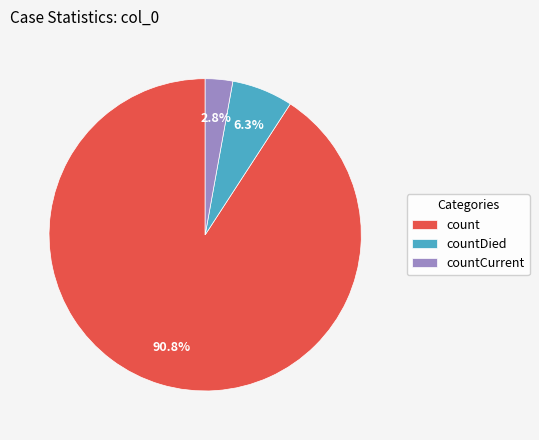

Is it true that count is 99% of the pie?

False